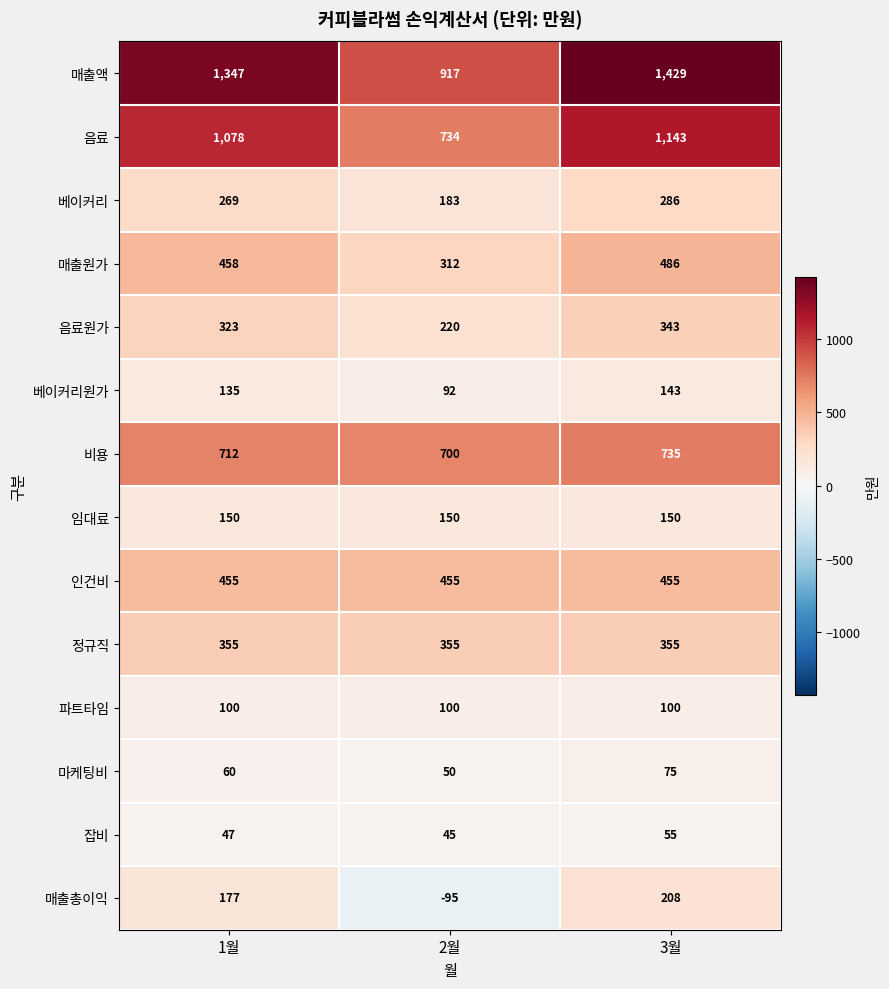

What is the spread (max minus min) of values at 2월?

1012